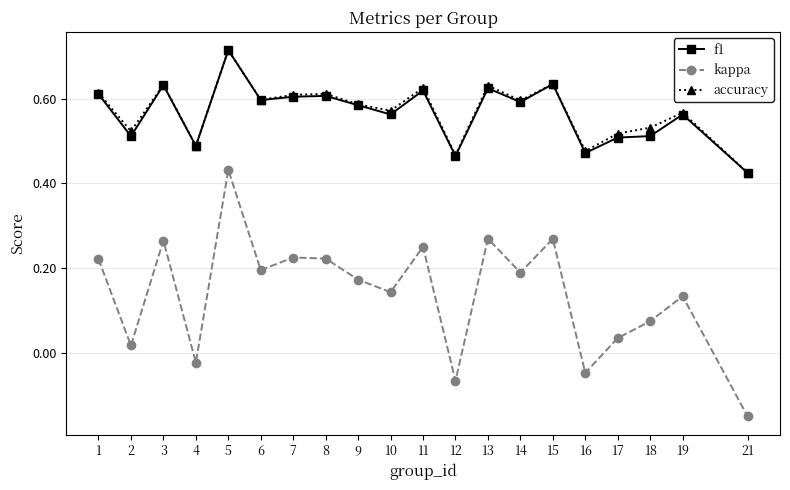

Is this an area chart (filled region under the line)?

No